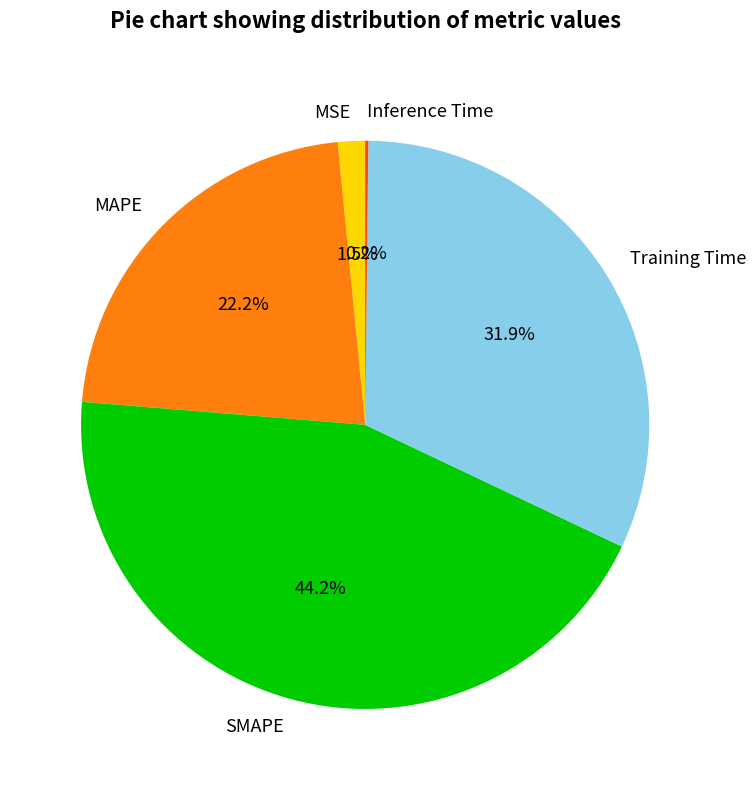

To the nearest percent, what is the difference between the SMAPE and Training Time slice percentages?

12%